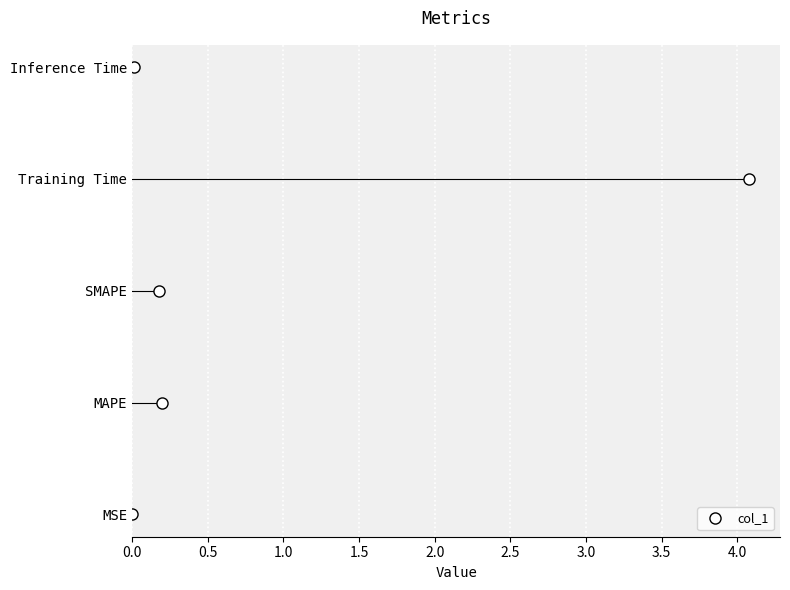

What is the label of the 1st point from the right?

Inference Time